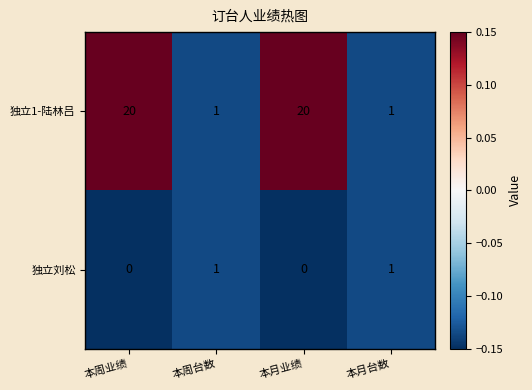

How many categories are shown in the chart?

4